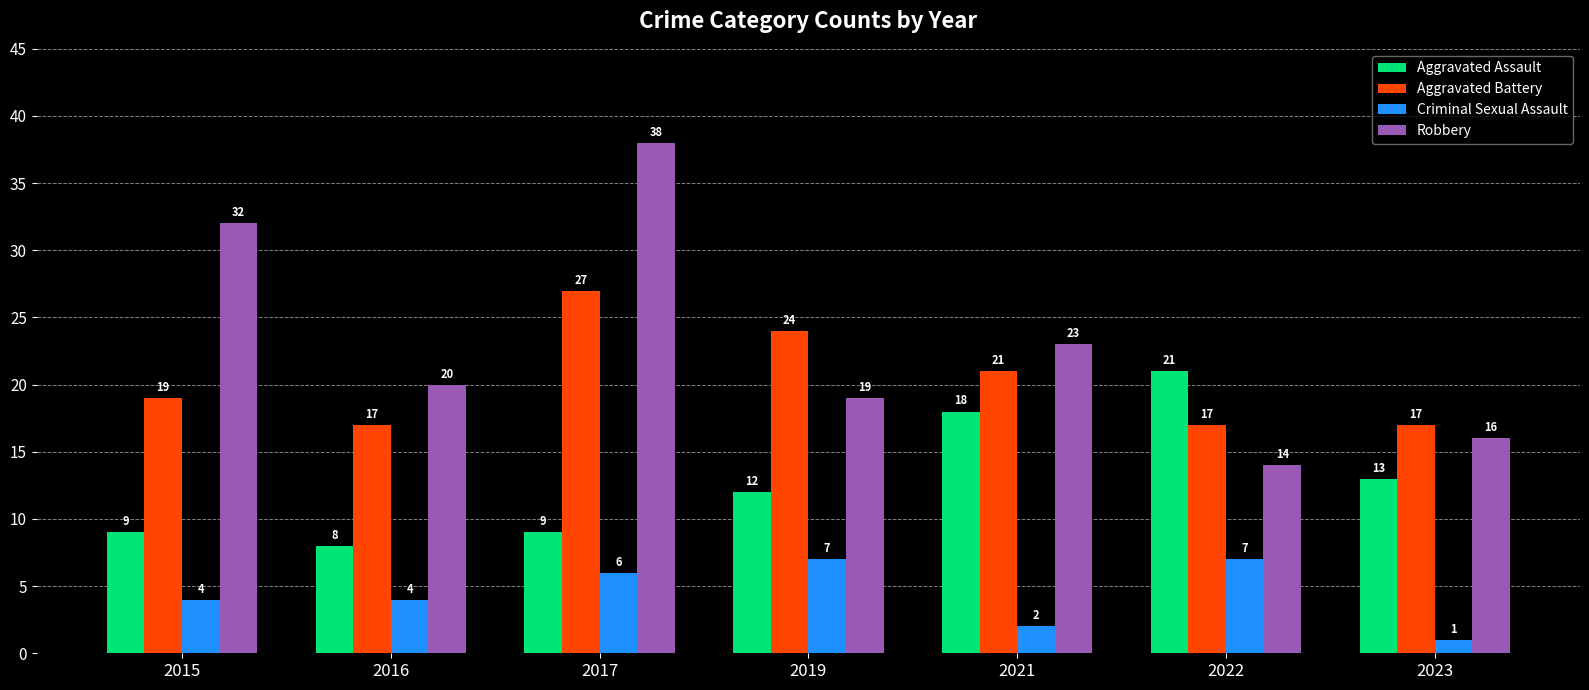

Rank the series by their average value, from lowest to highest.

Criminal Sexual Assault, Aggravated Assault, Aggravated Battery, Robbery